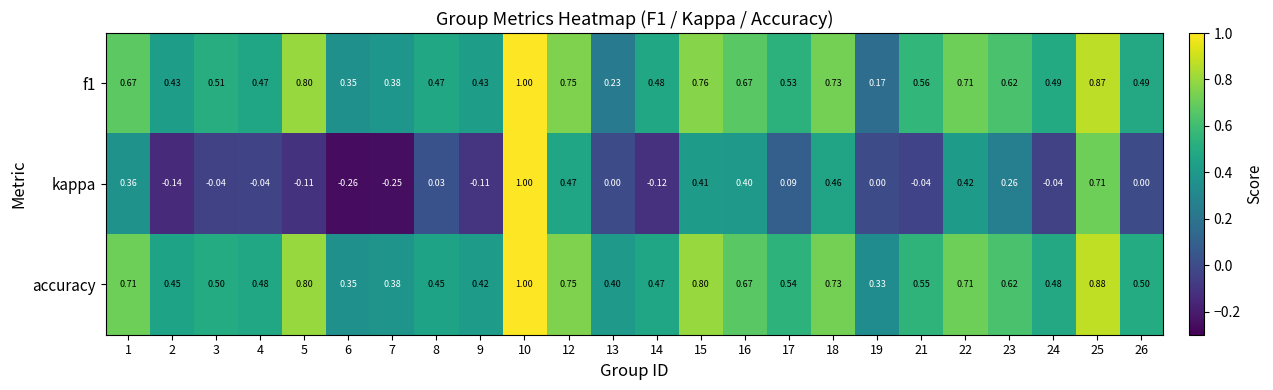

Which series has the largest range (max minus min)?

kappa